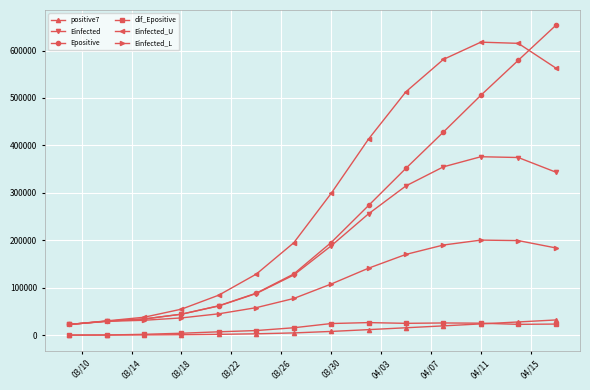

Which series has the largest range (max minus min)?

Epositive